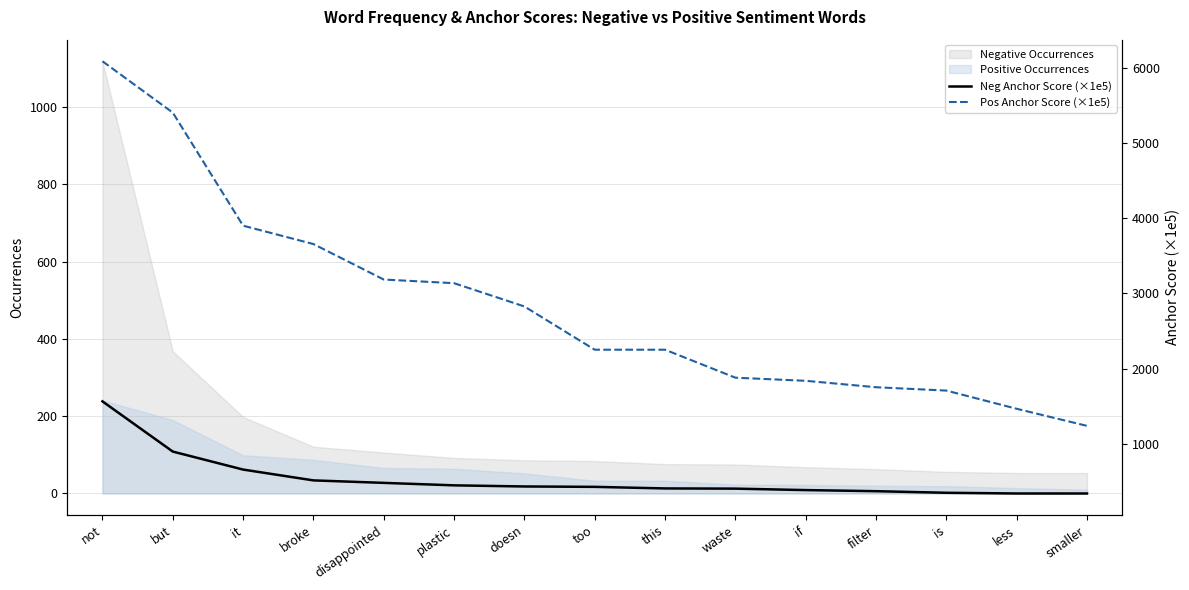

True or false: Pos Anchor Score (×1e5) has a value of 1009.2 at is.

False